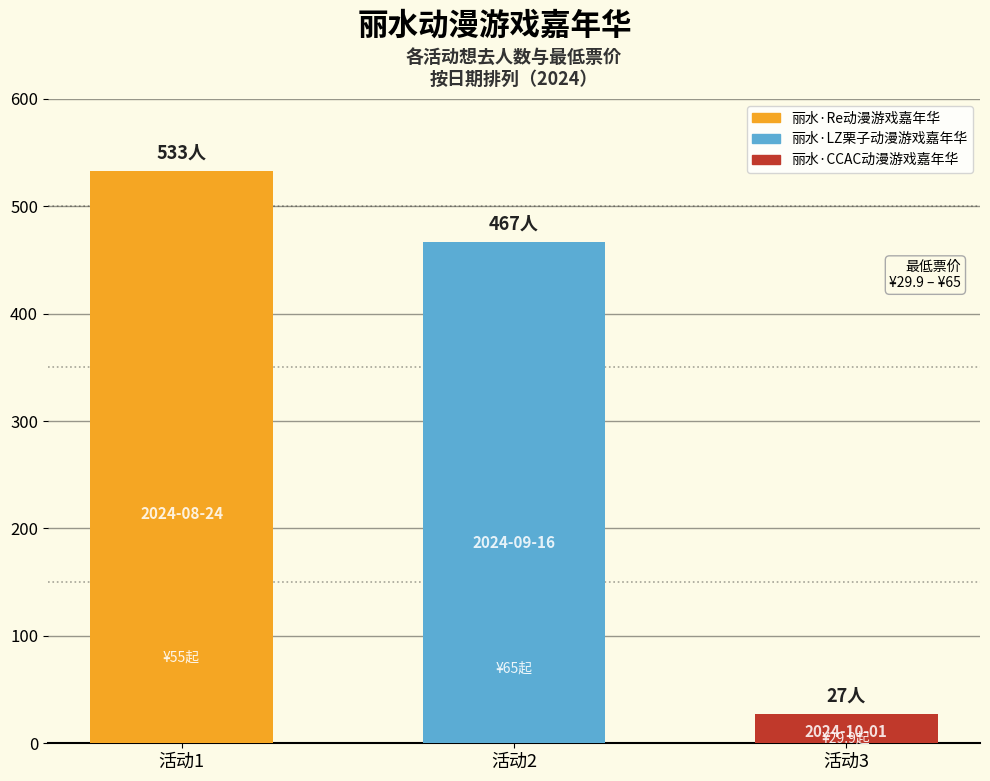

What is the sum of all values?

1027